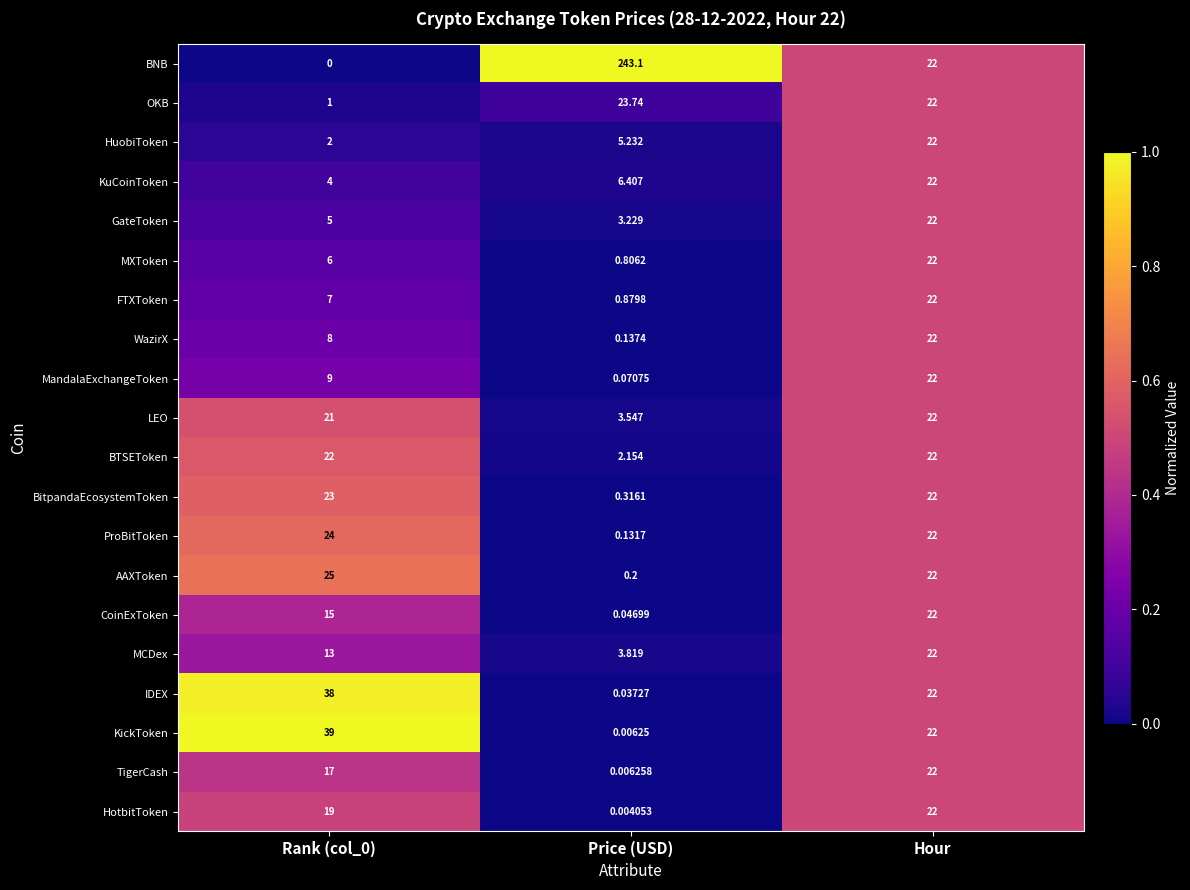

Which series has the largest total across all categories?

BNB